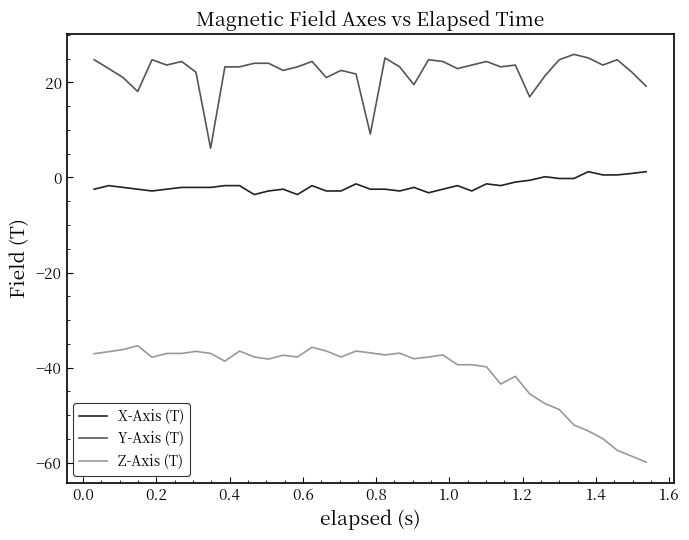

True or false: X-Axis (T) and Z-Axis (T) cross at least once.

False